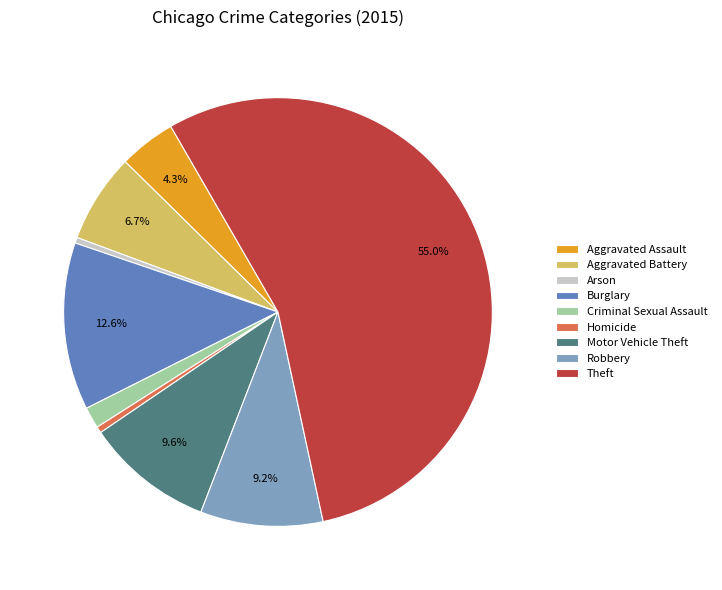

To the nearest percent, what percentage of the pie is Criminal Sexual Assault?

2%